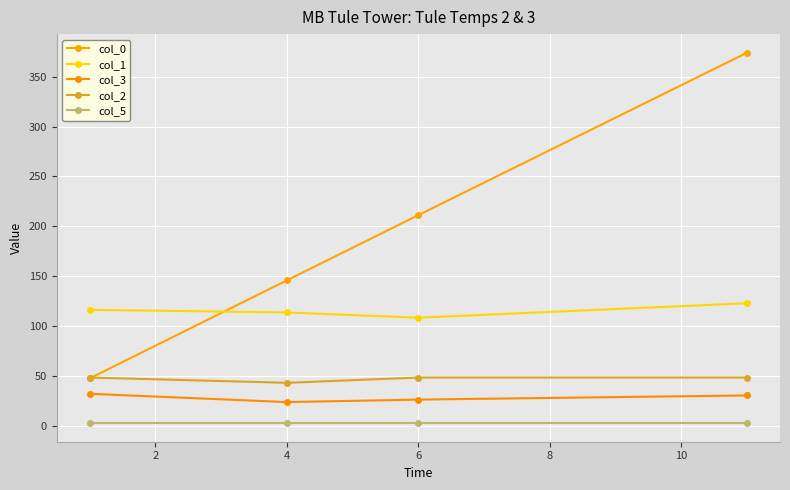

How many data points in col_2 are less than 48?

1